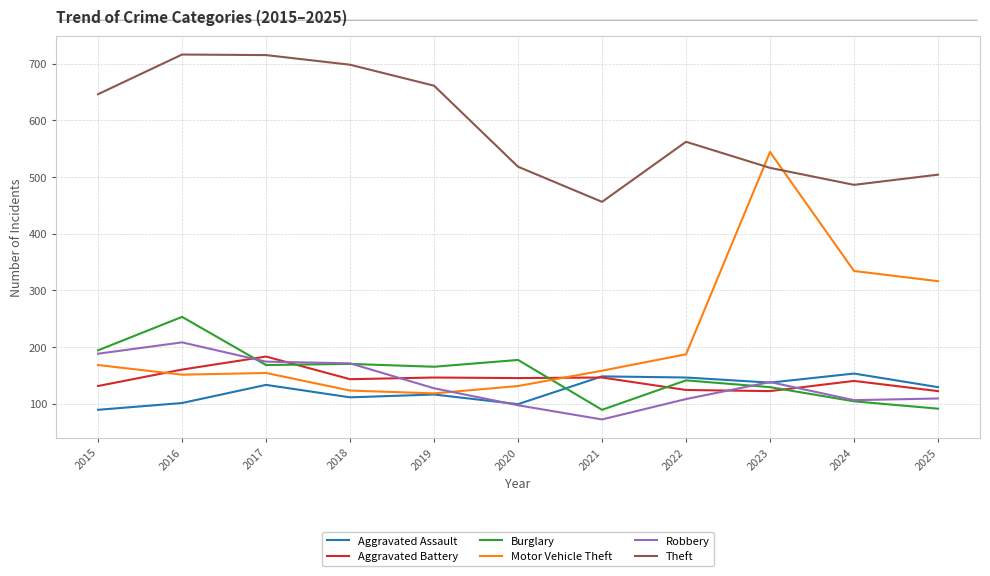

What is the lowest value of the Aggravated Battery series?

122